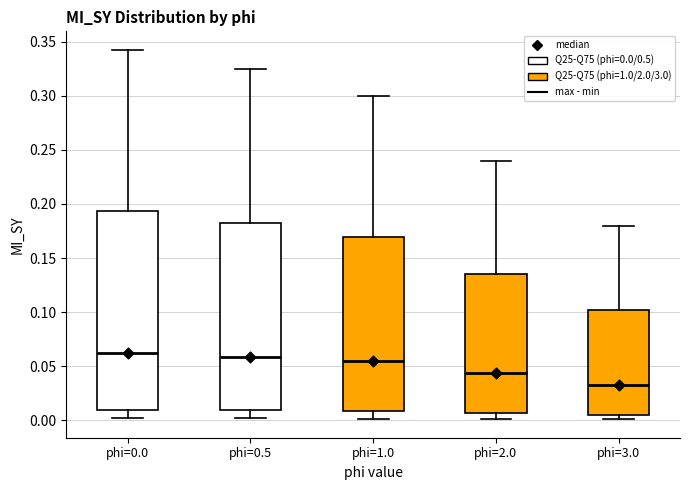

Where does the median line of the box for phi=0.0 sit on the y-axis? The values are not printed on the chart, so give them approximately, as read against the axis.

0.060